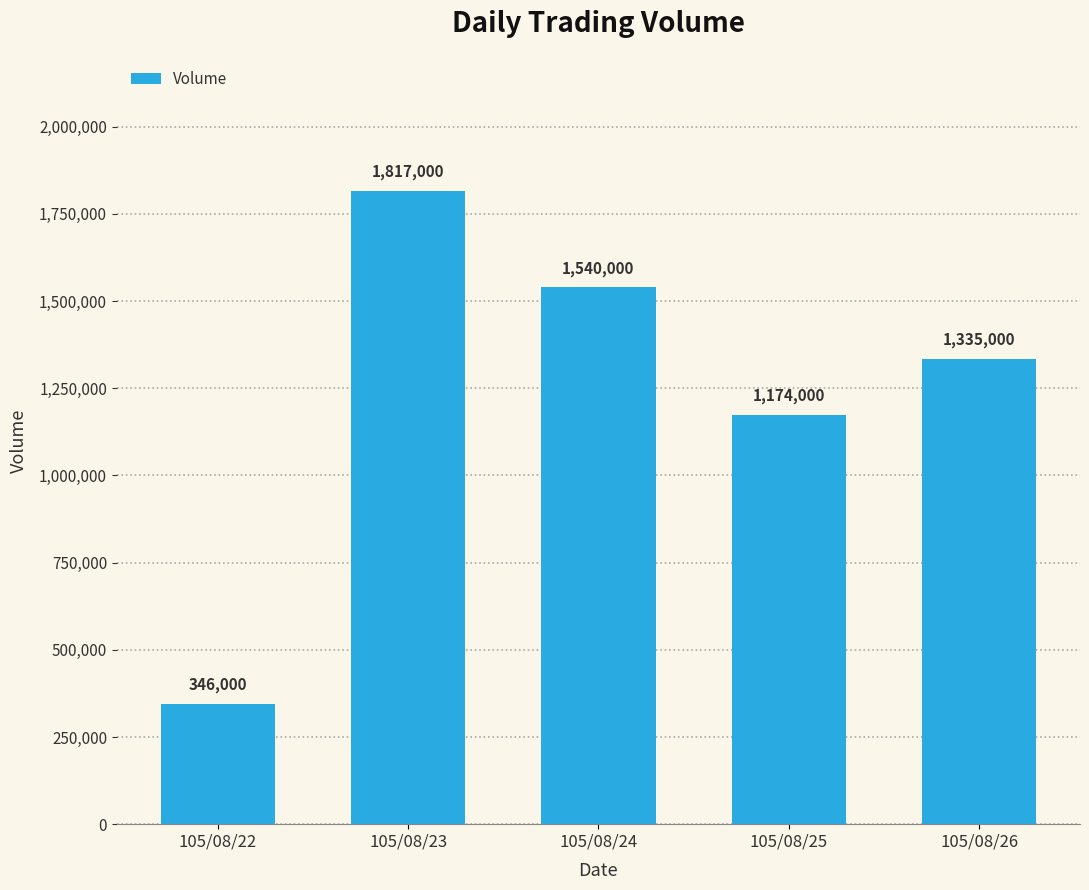

What is the value of the 3rd bar from the left?

1540000